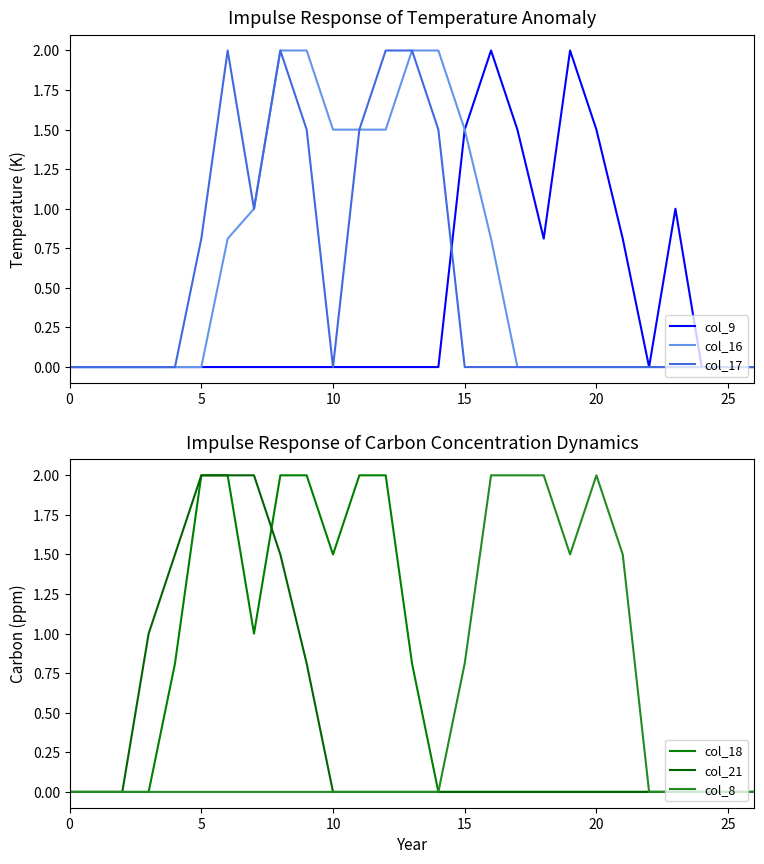

Reading left to right, extract all data points from this chart.

col_9: 0.0	0.0	0.0	0.0	0.0	0.0	0.0	0.0	0.0	0.0	0.0	0.0	0.0	0.0	0.0	1.5	2.0	1.5	0.8	2.0	1.5	0.8	0.0	1.0	0.0	0.0	0.0
col_16: 0.0	0.0	0.0	0.0	0.0	0.0	0.8	1.0	2.0	2.0	1.5	1.5	1.5	2.0	2.0	1.5	0.8	0.0	0.0	0.0	0.0	0.0	0.0	0.0	0.0	0.0	0.0
col_17: 0.0	0.0	0.0	0.0	0.0	0.8	2.0	1.0	2.0	1.5	0.0	1.5	2.0	2.0	1.5	0.0	0.0	0.0	0.0	0.0	0.0	0.0	0.0	0.0	0.0	0.0	0.0
col_18: 0.0	0.0	0.0	0.0	0.8	2.0	2.0	1.0	2.0	2.0	1.5	2.0	2.0	0.8	0.0	0.0	0.0	0.0	0.0	0.0	0.0	0.0	0.0	0.0	0.0	0.0	0.0
col_21: 0.0	0.0	0.0	1.0	1.5	2.0	2.0	2.0	1.5	0.8	0.0	0.0	0.0	0.0	0.0	0.0	0.0	0.0	0.0	0.0	0.0	0.0	0.0	0.0	0.0	0.0	0.0
col_8: 0.0	0.0	0.0	0.0	0.0	0.0	0.0	0.0	0.0	0.0	0.0	0.0	0.0	0.0	0.0	0.8	2.0	2.0	2.0	1.5	2.0	1.5	0.0	0.0	0.0	0.0	0.0